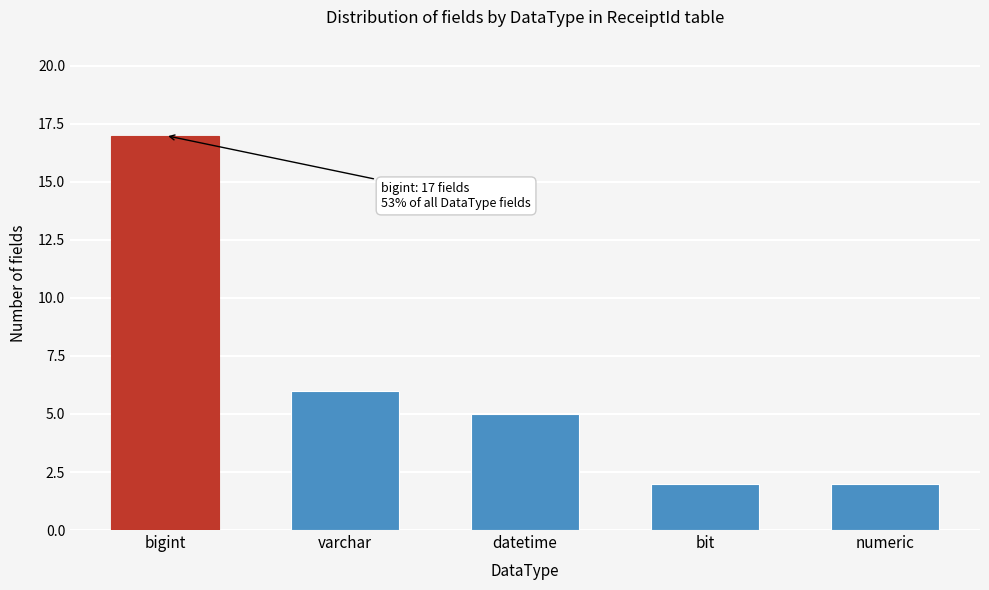

Reading right to left, list all the values displayed in this chart.

2	2	5	6	17